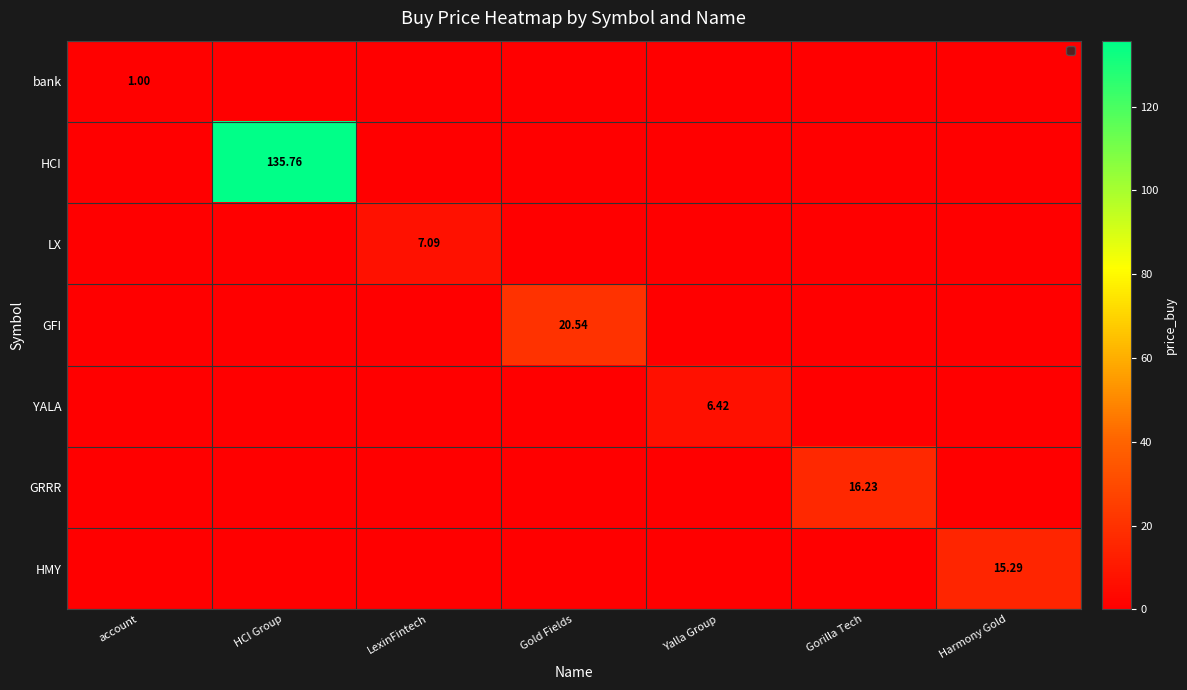

How many series are shown in this chart?

7